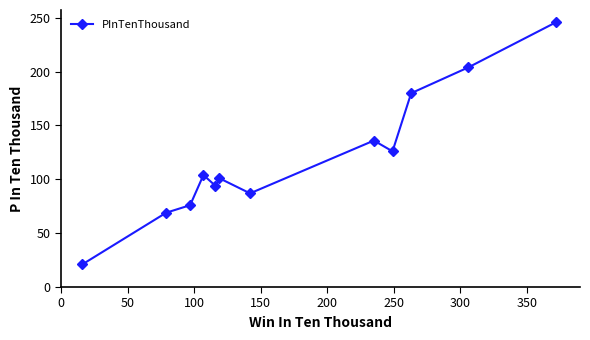

What is the minimum value shown in the chart?

21